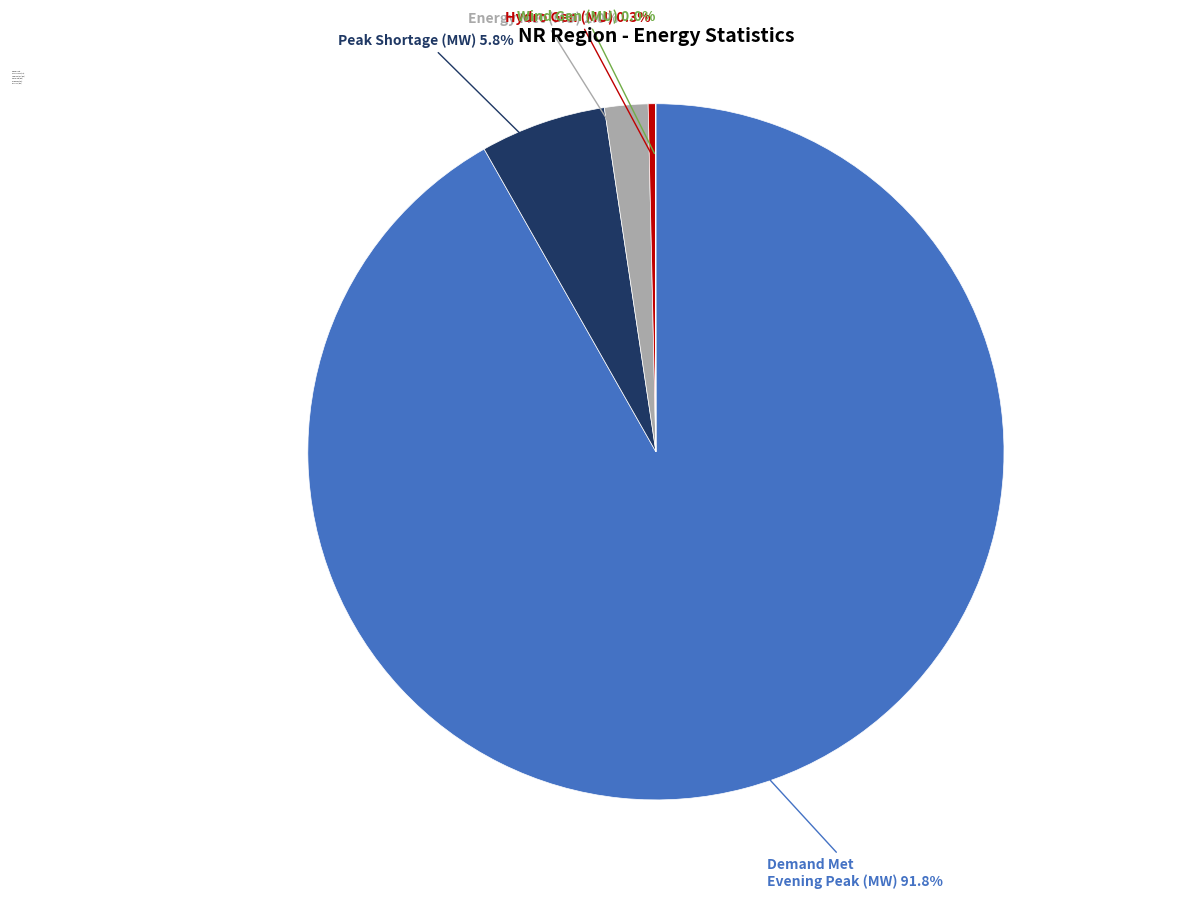

Which slice is the largest?

Demand Met Evening Peak (MW)